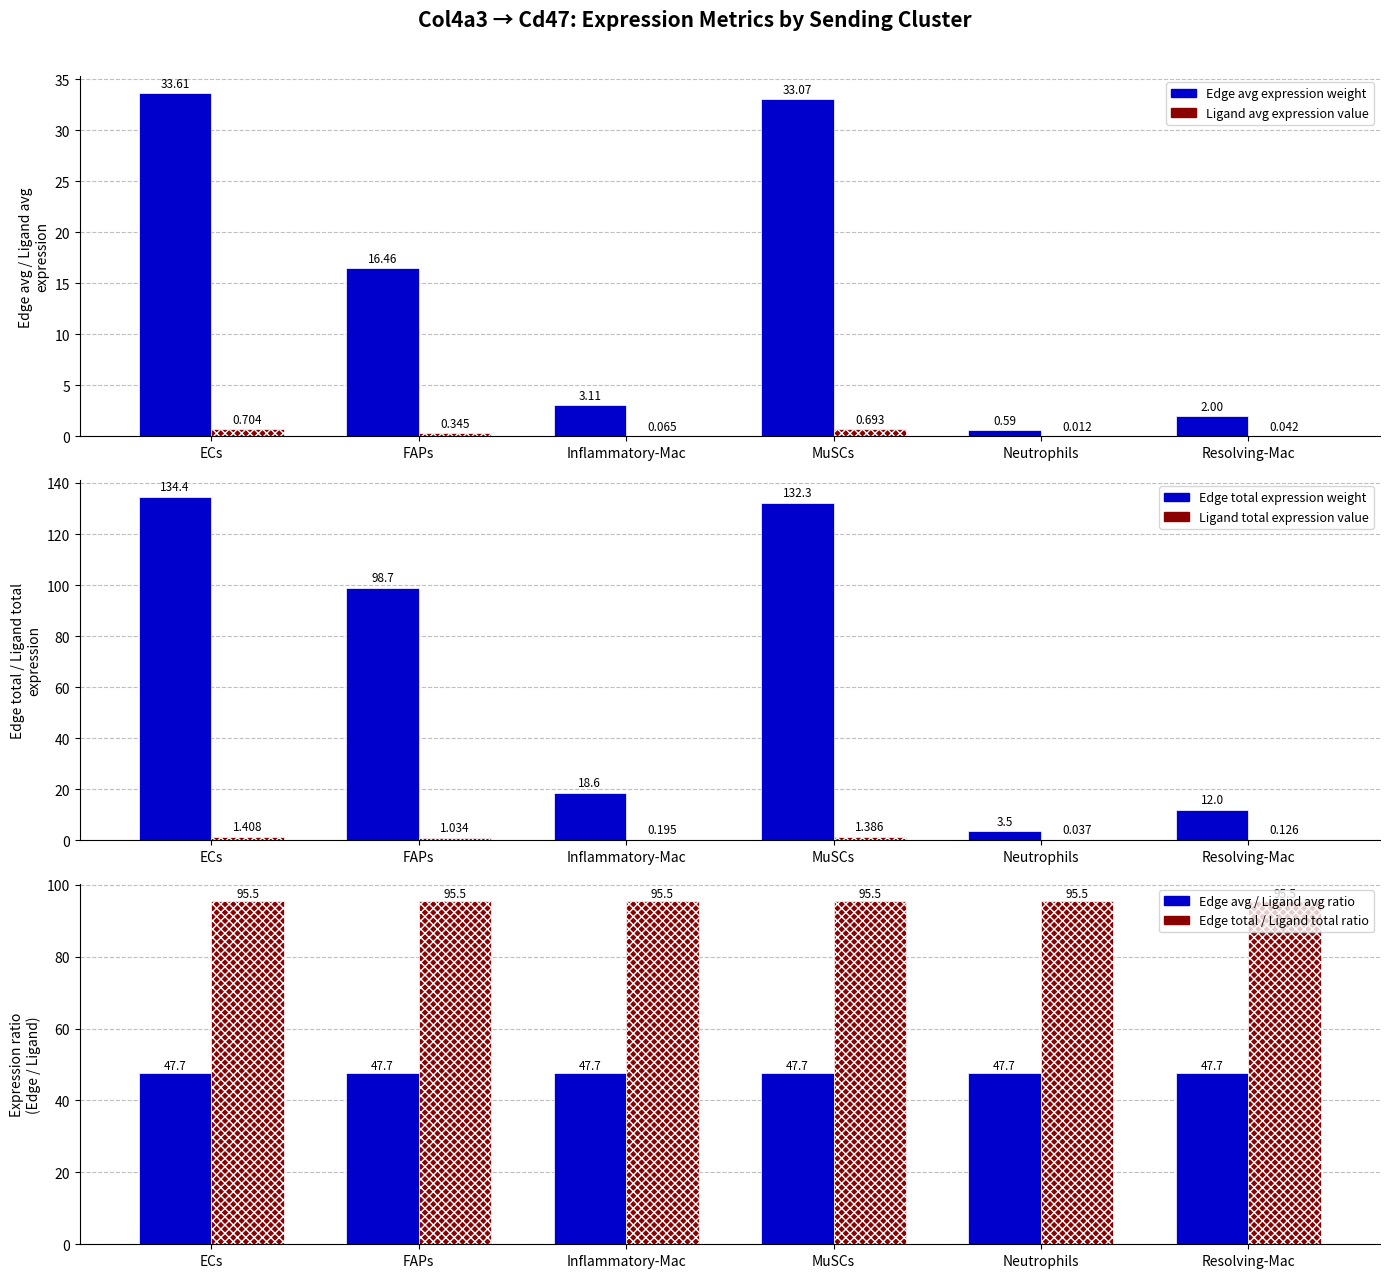

Read the Edge average expression weight value at FAPs.

16.5